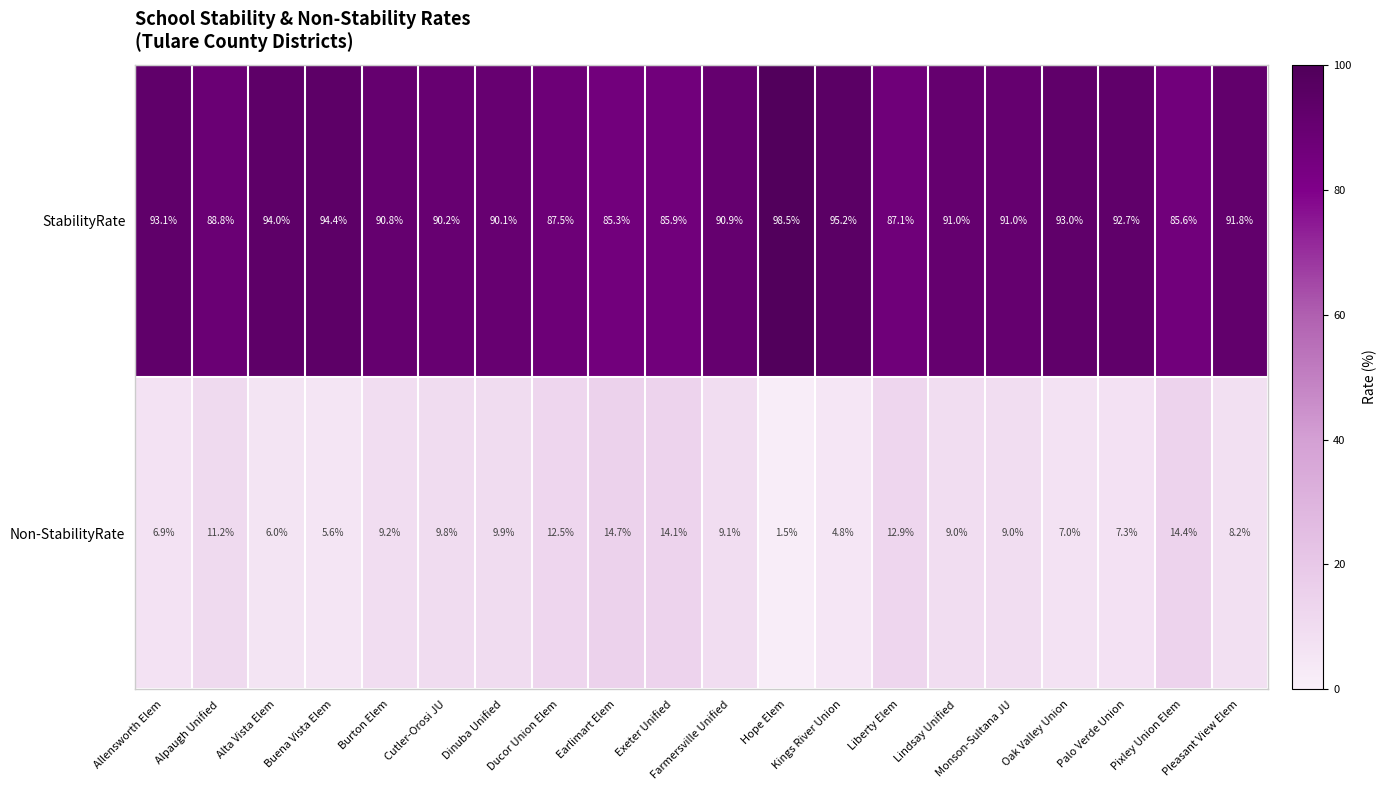

List the series in order of their overall mean, lowest first.

Non-StabilityRate, StabilityRate